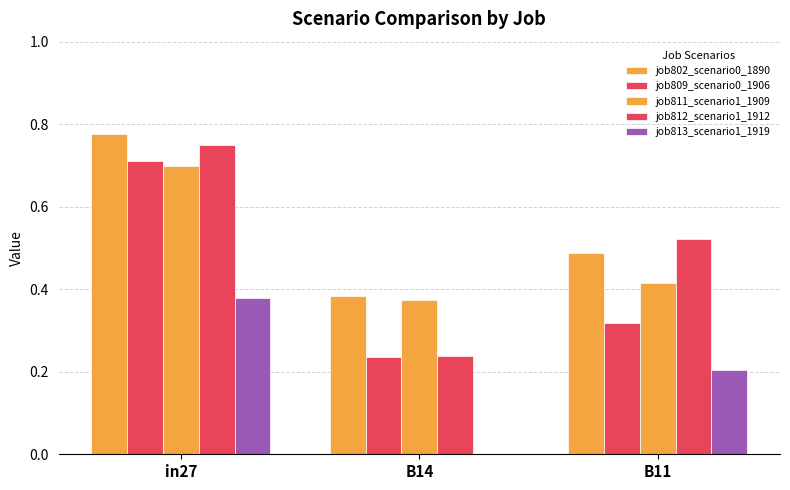

The value of job809_scenario0_1906 at B11 is 0.5. True or false?

False